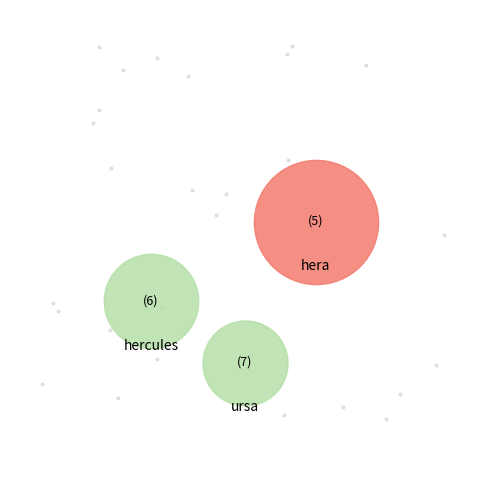

Does hera account for over 50% of the chart?

No